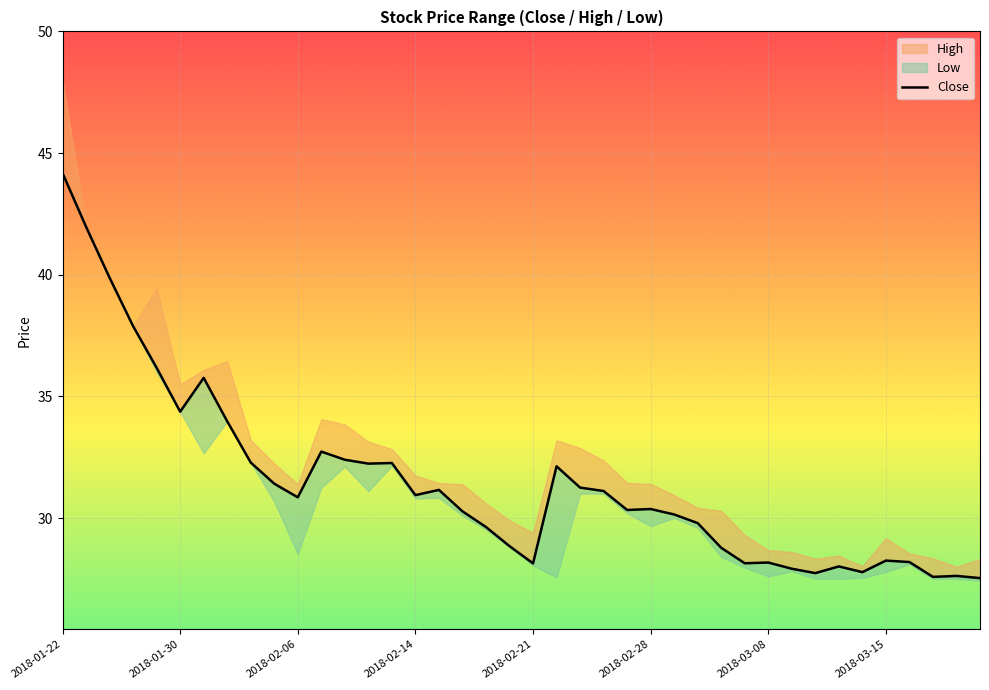

At which label does the data first exceed 30?

2018-01-22